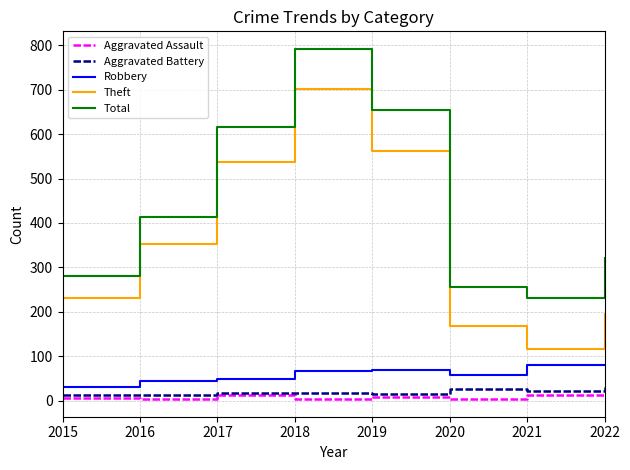

Is it true that Aggravated Assault equals 4 at 2020?

True